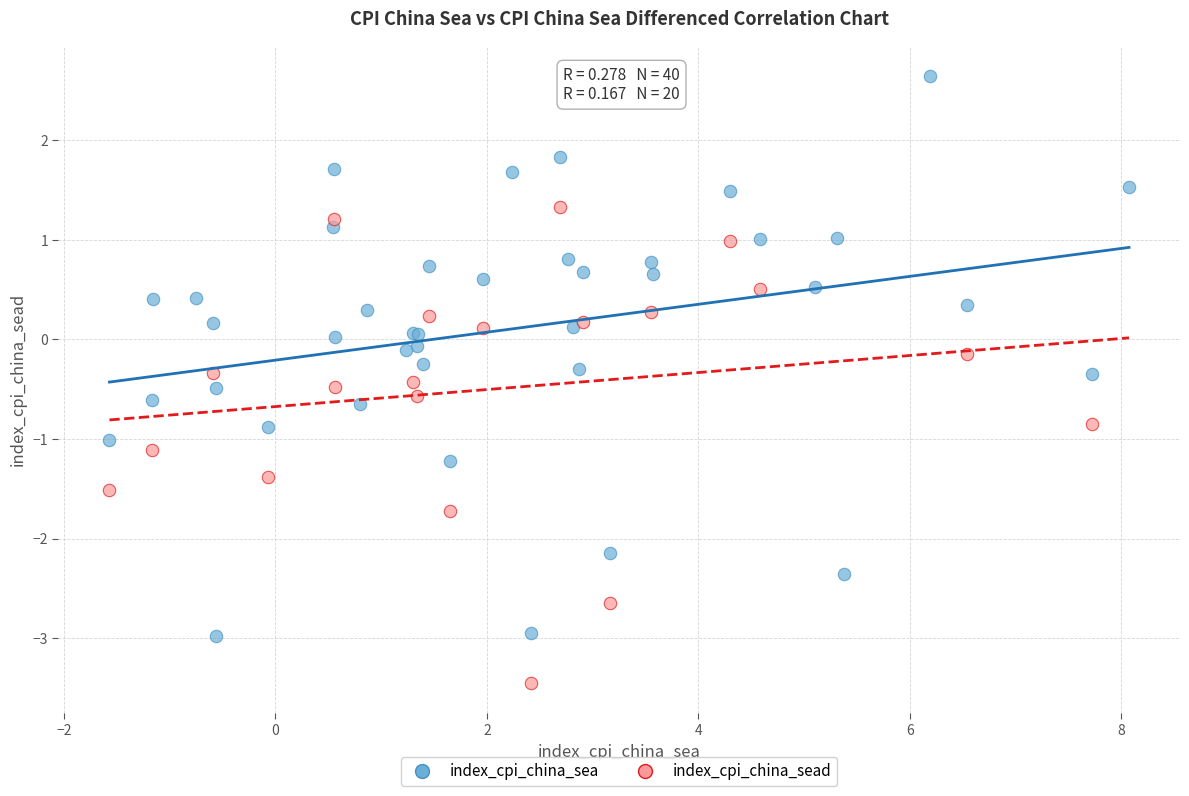

Which series reaches the maximum Y coordinate?

index_cpi_china_sea